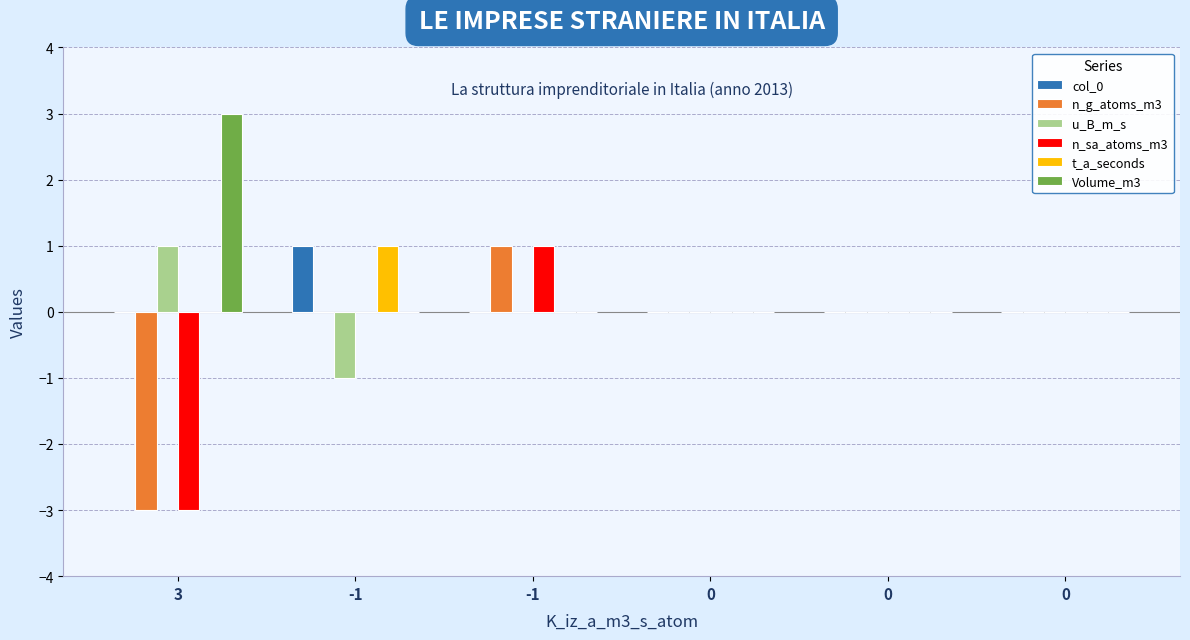

What is the maximum value shown in the chart?

3